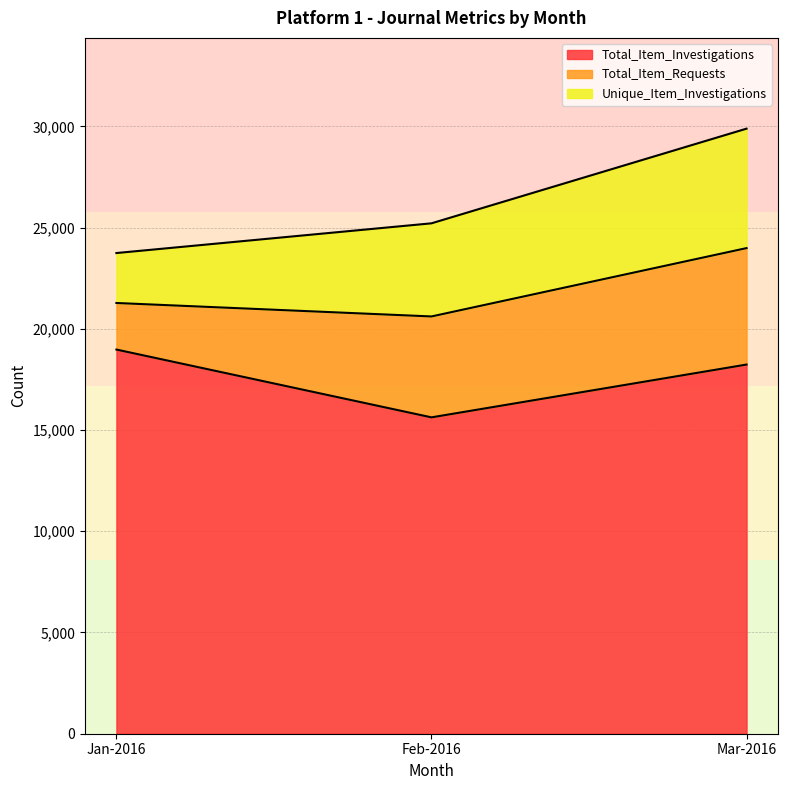

What are all the series names shown in the legend?

Total_Item_Investigations, Total_Item_Requests, Unique_Item_Investigations